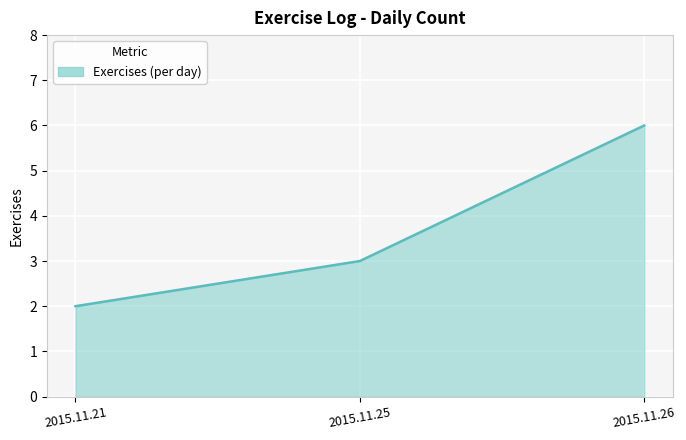

Is it true that the value at 2015.11.25 is 1?

False